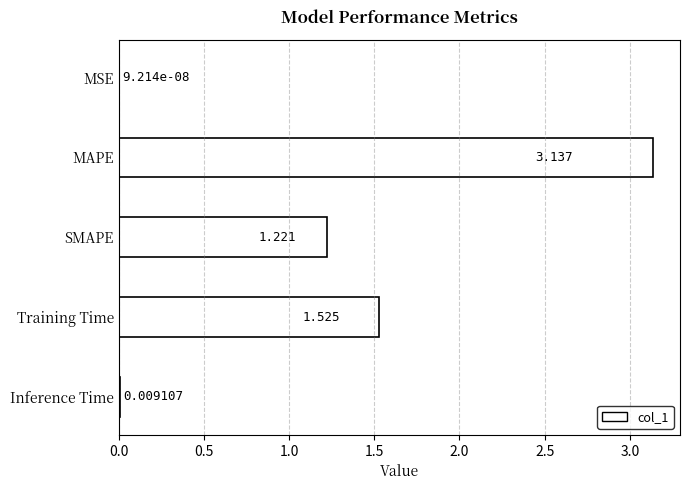

How many data points does each series have?

5